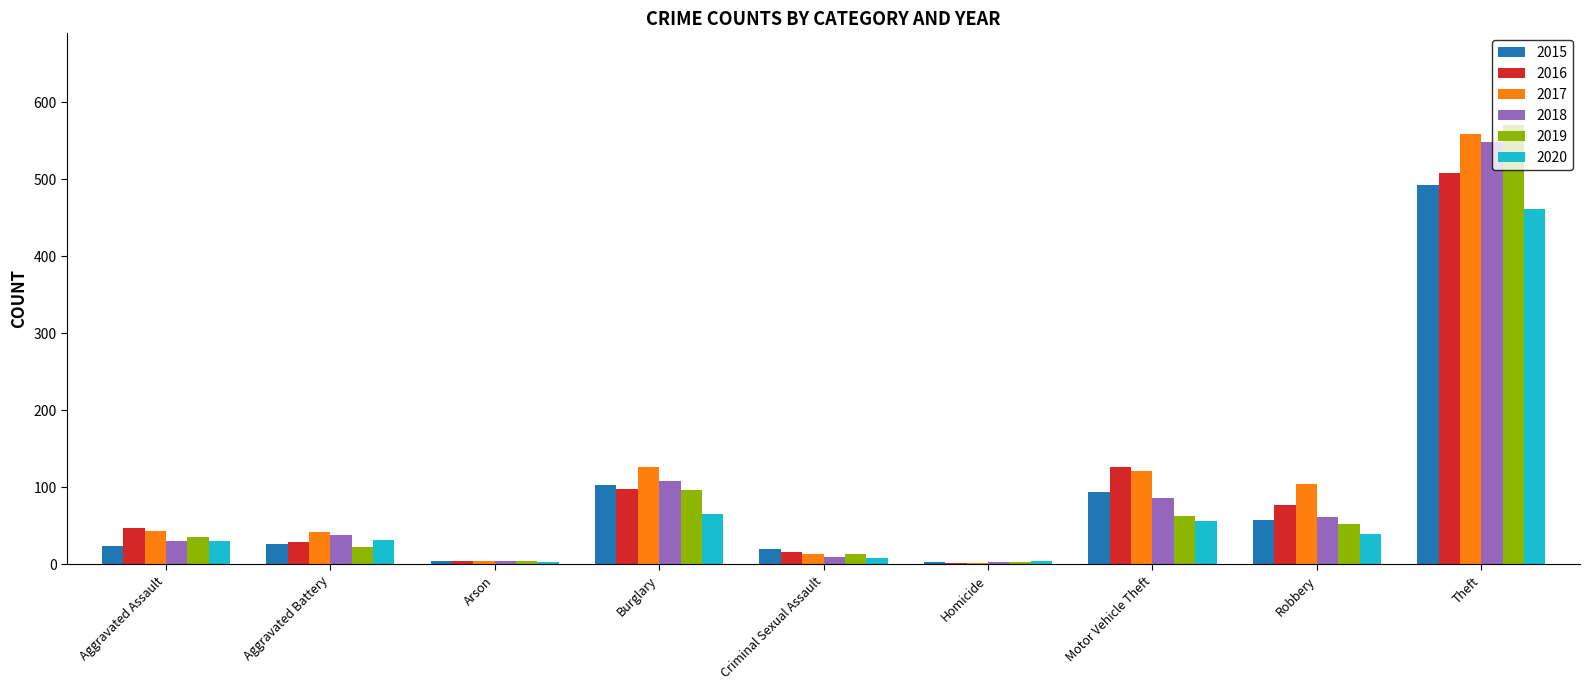

Between Aggravated Assault and Arson, which series saw the biggest shift?

2016